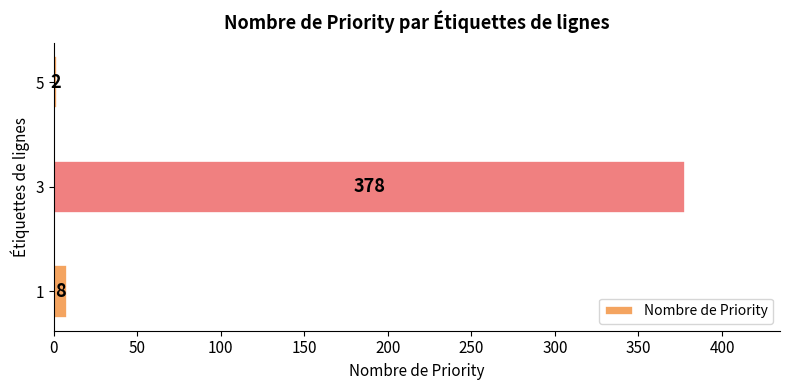

Reading bottom to top, transcribe all the data shown in this chart.

8	378	2